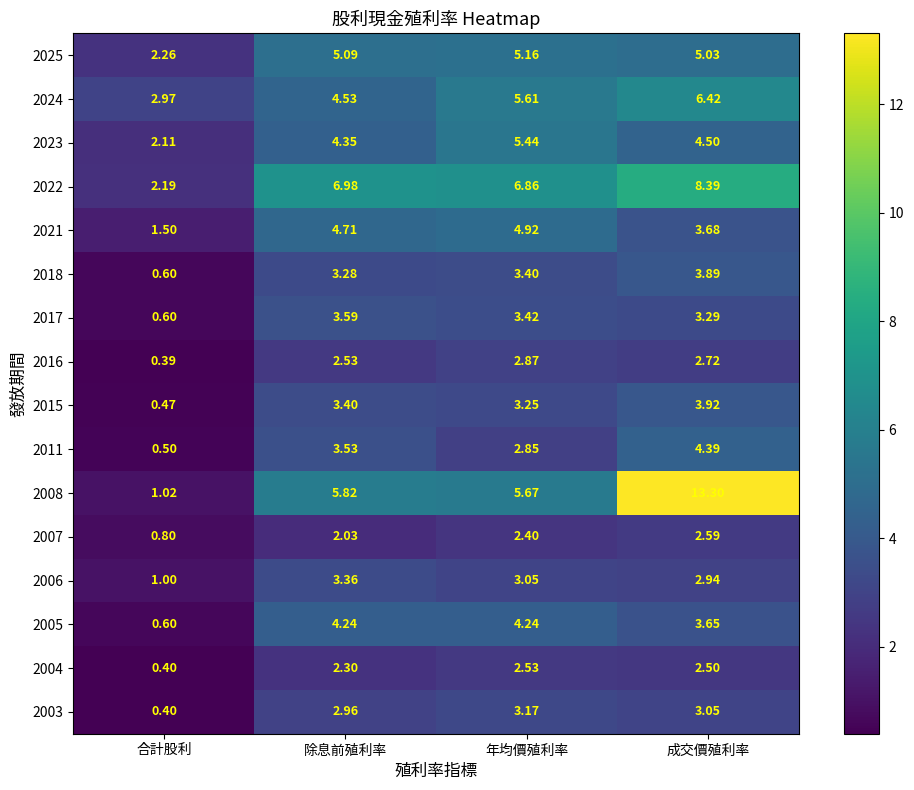

Which category has the highest value in the 2007 series?

成交價殖利率